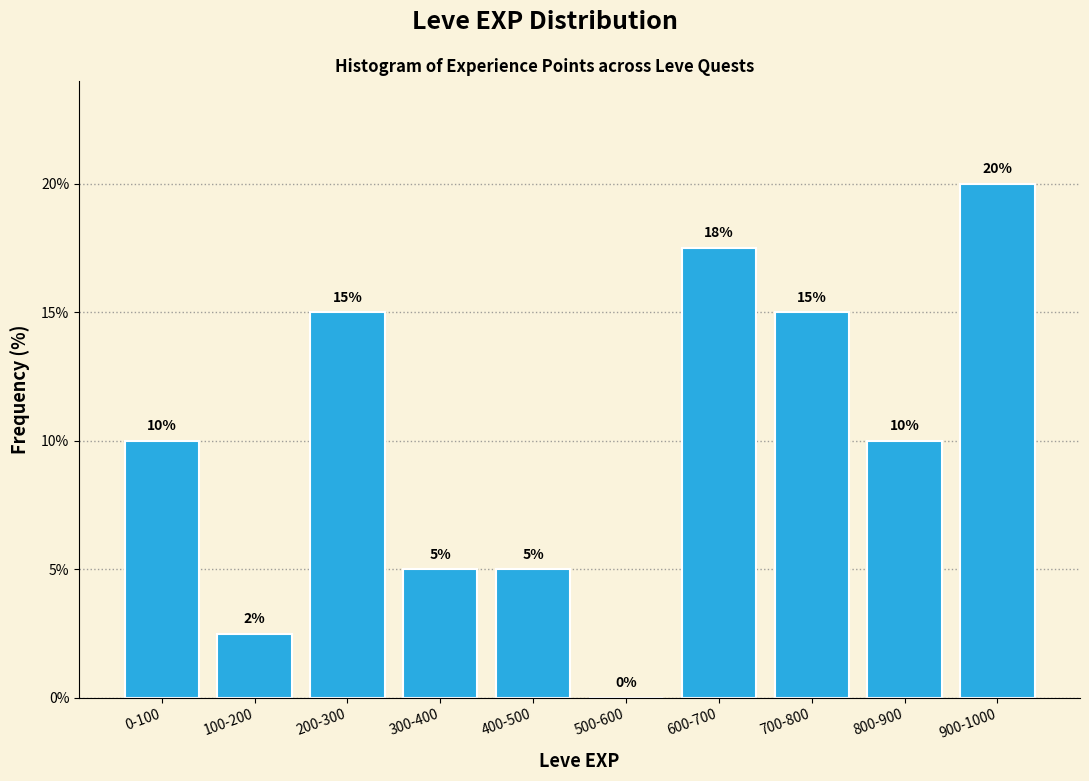

What is the maximum value shown in the chart?

20.0